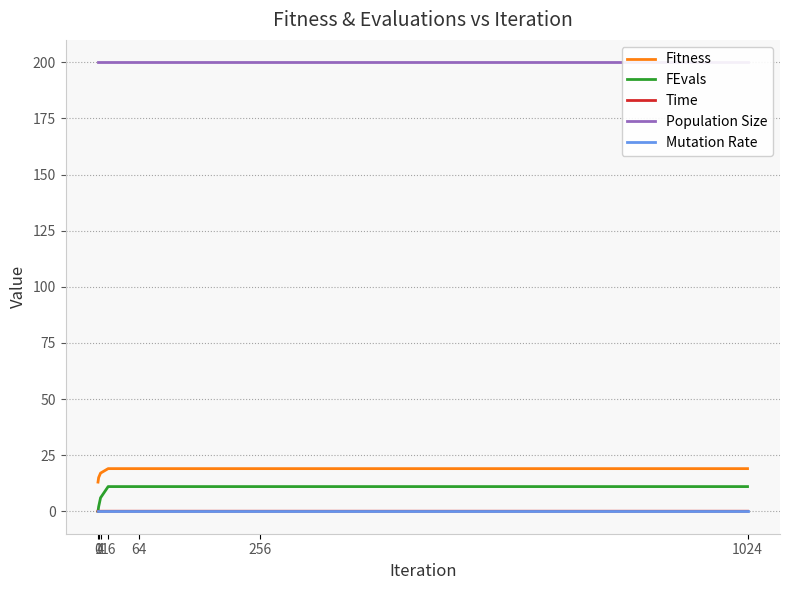

The value of Mutation Rate at 1024 is 0.1. True or false?

False